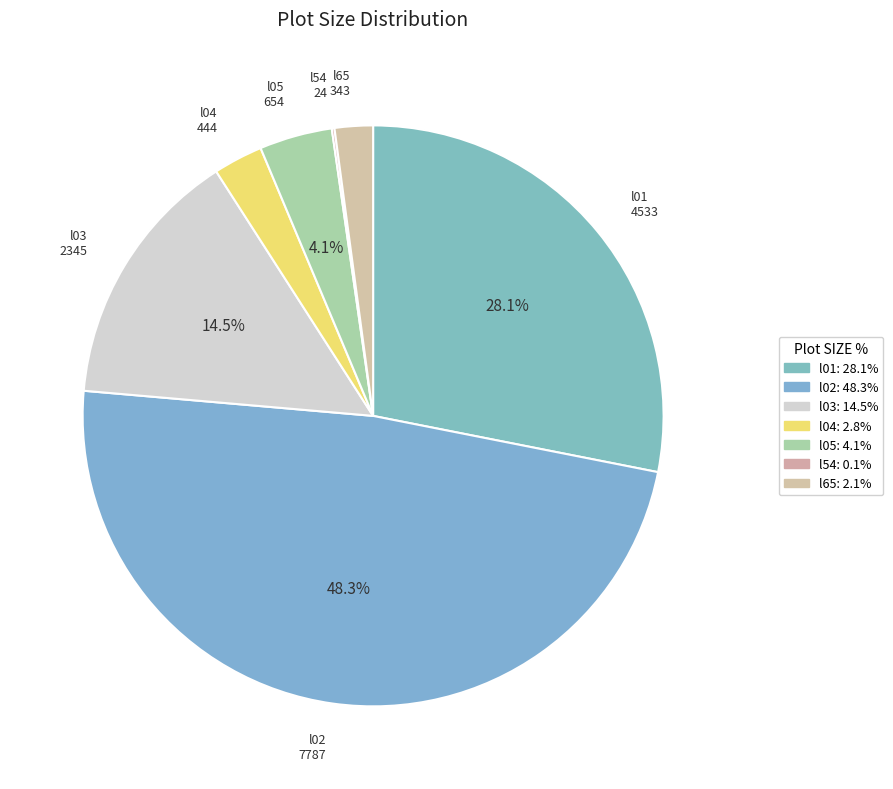

Between l04 and l01, which is larger?

l01